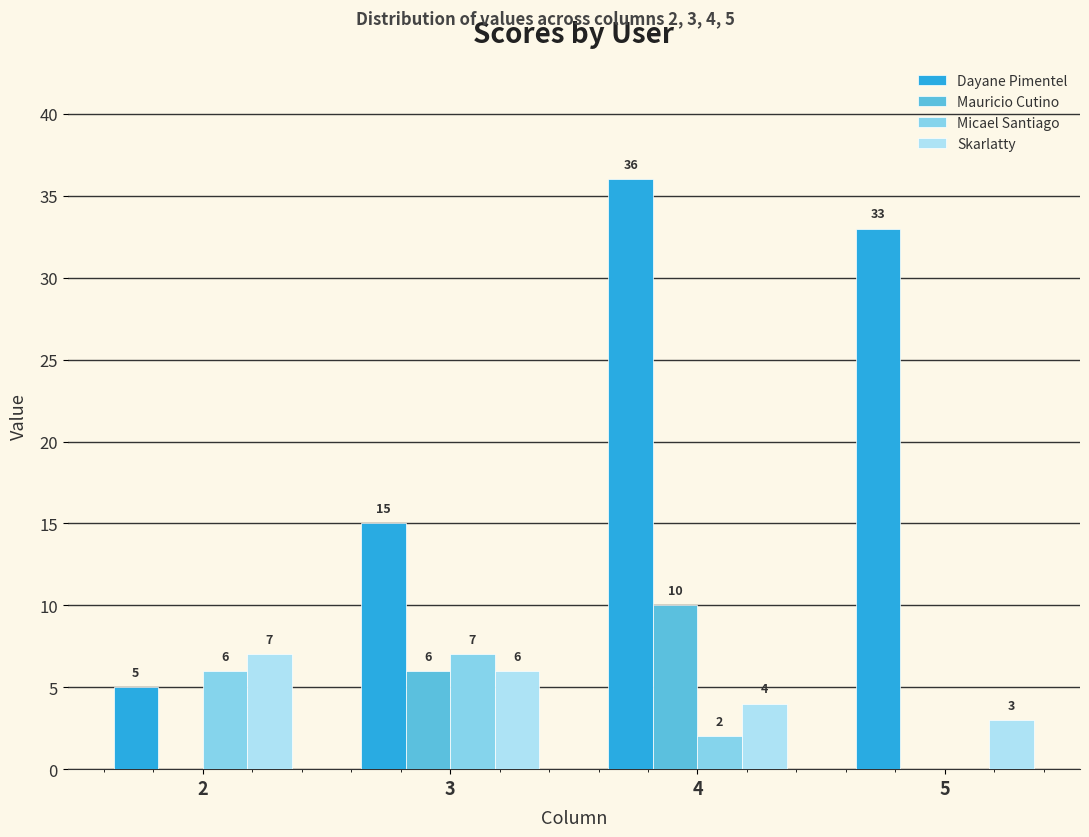

The Dayane Pimentel series shows 15 at 3. True or false?

True